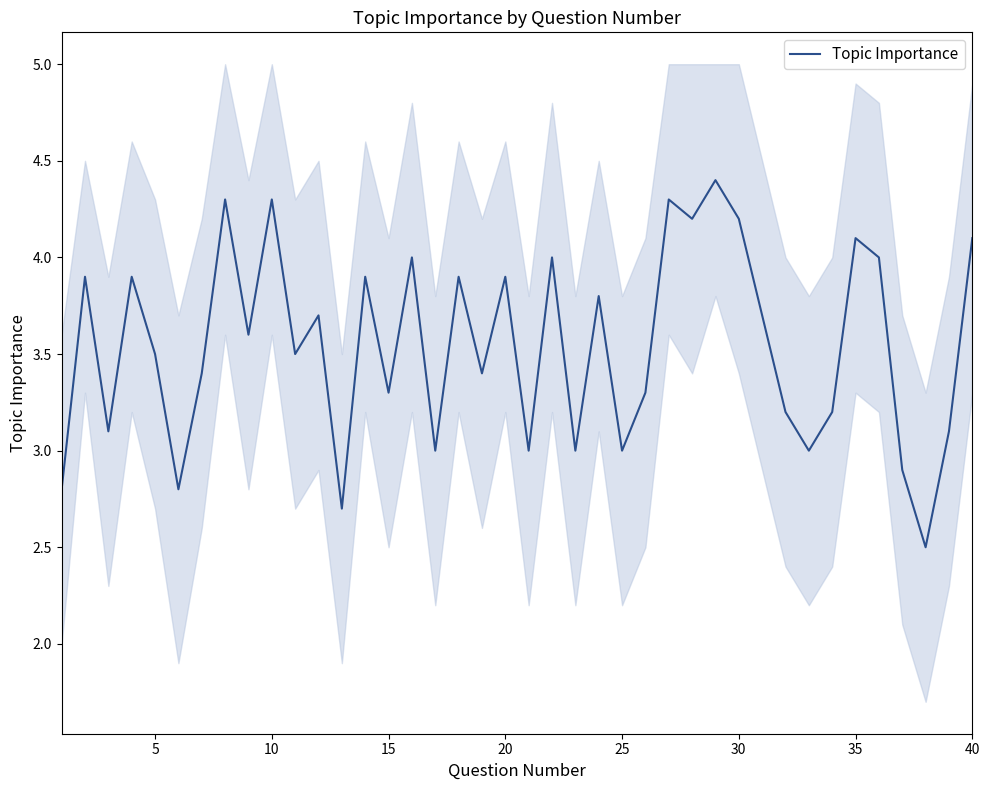

What is the maximum value for Topic Importance?

4.4